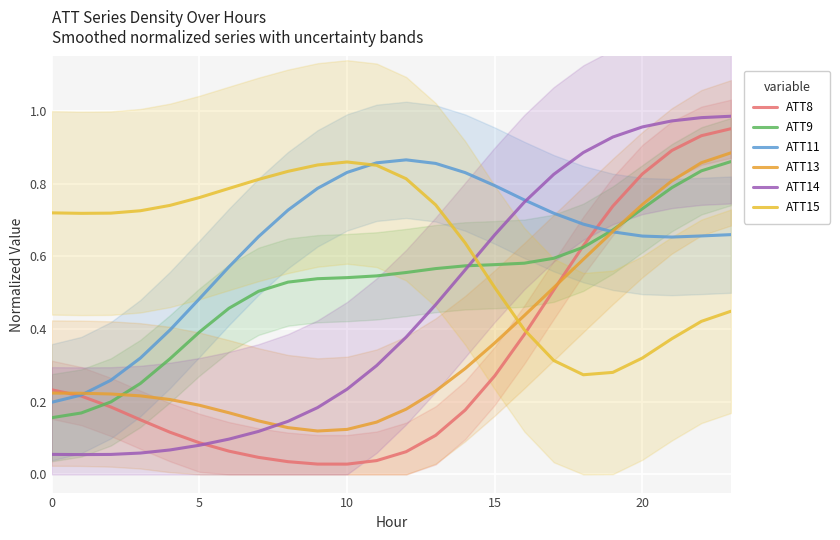

What is the label of the 7th point from the right?

17